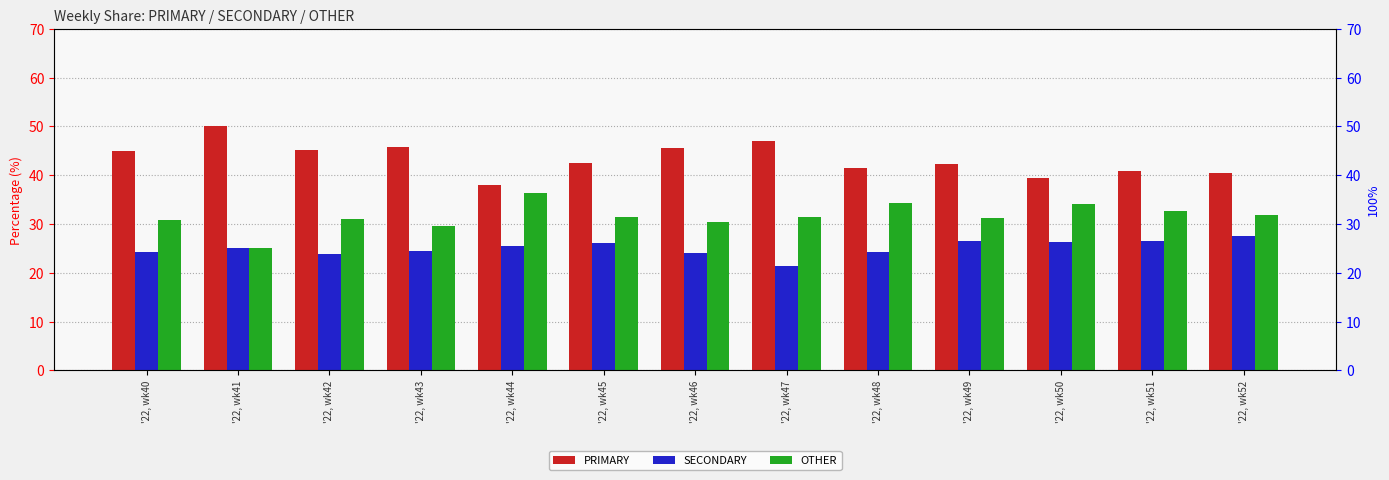

What is the approximate value of SECONDARY at '22, wk40?

24.2